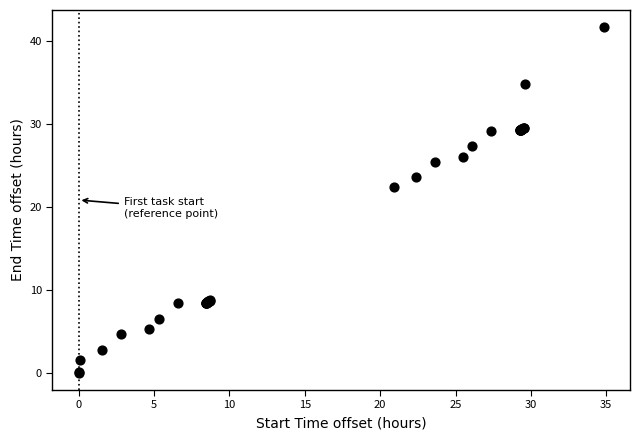

What Y value in the scatter plot is closest to 20?

22.3